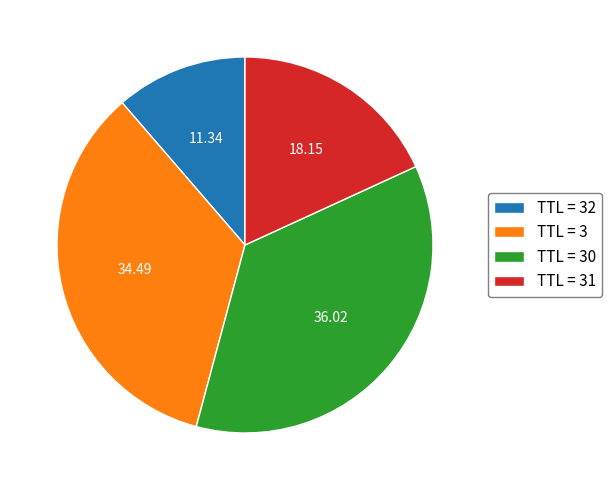

Combined, do TTL = 30 and TTL = 32 account for over 50%?

No